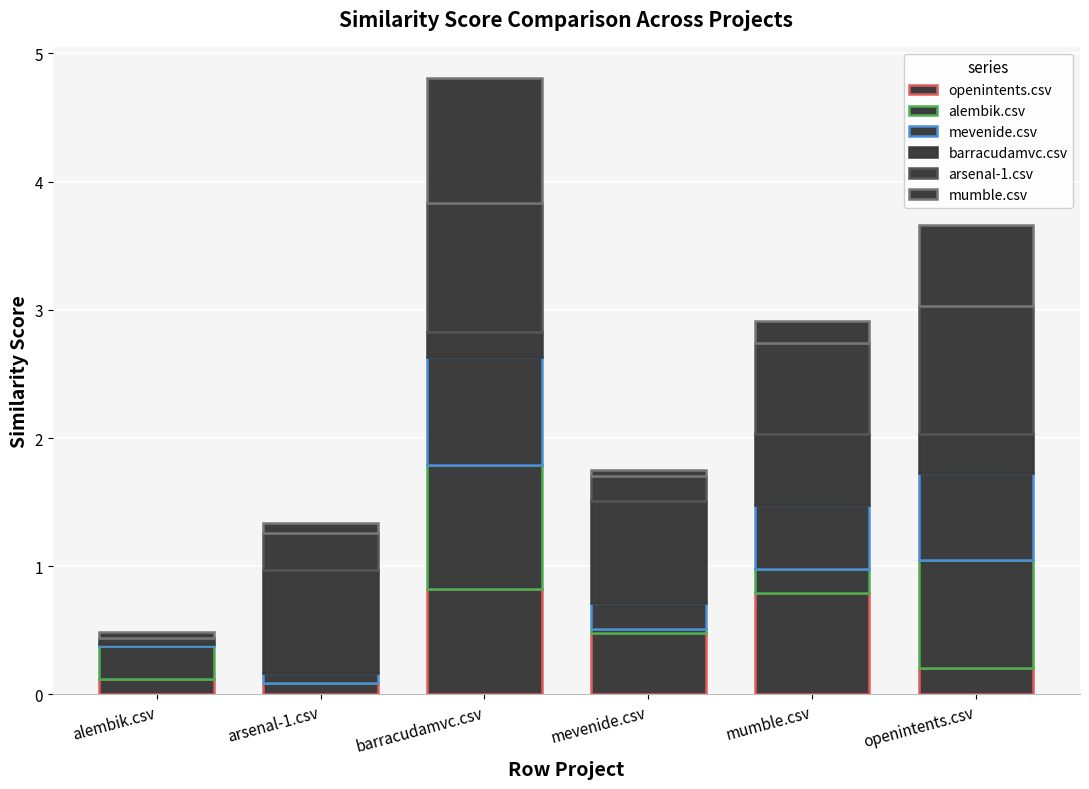

Which series changed the most between alembik.csv and barracudamvc.csv?

arsenal-1.csv